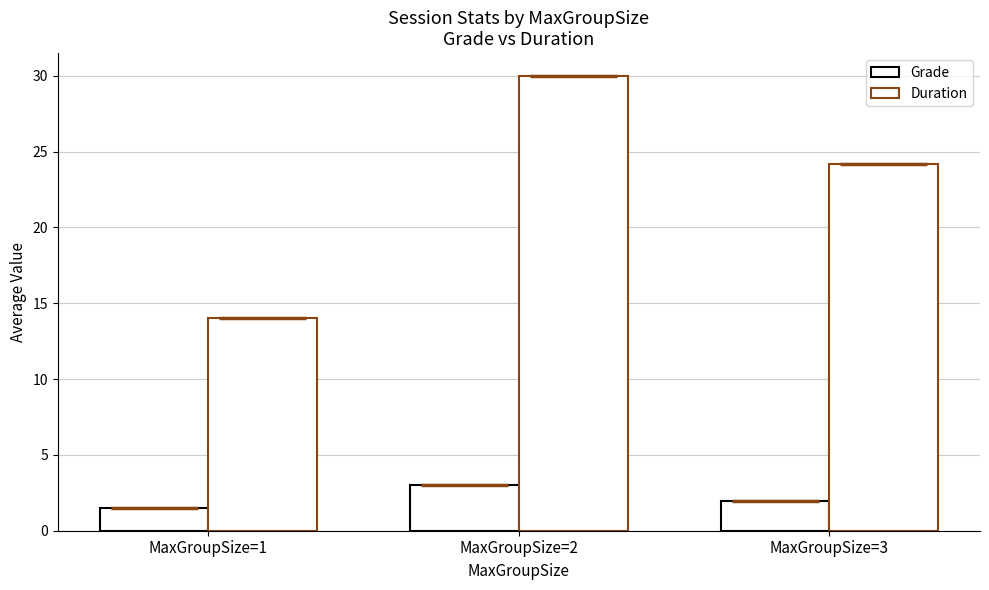

What is the greatest value displayed?

30.0